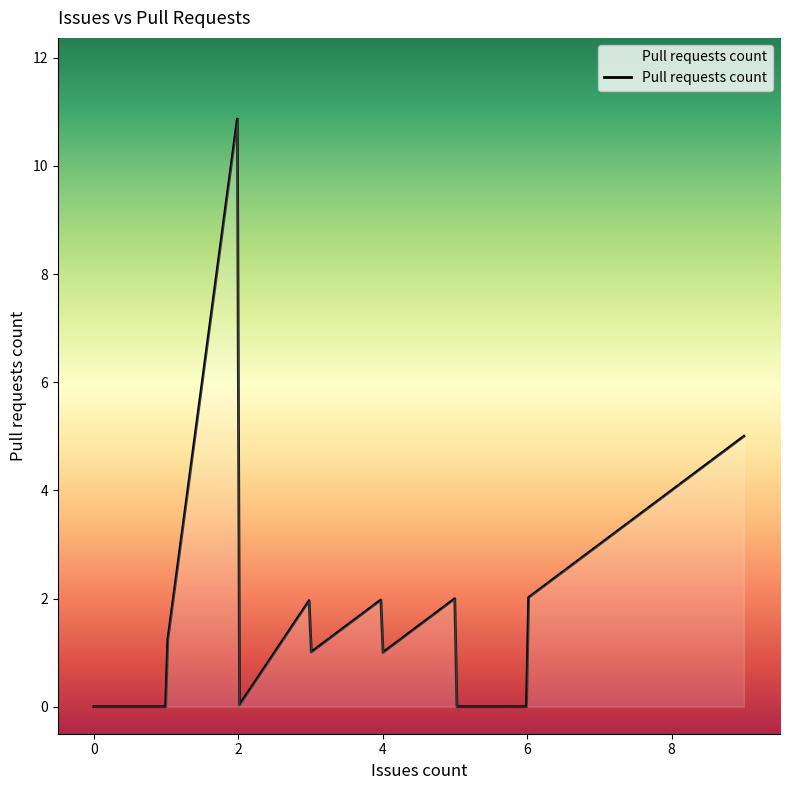

What is the difference between the maximum and minimum values?

10.9